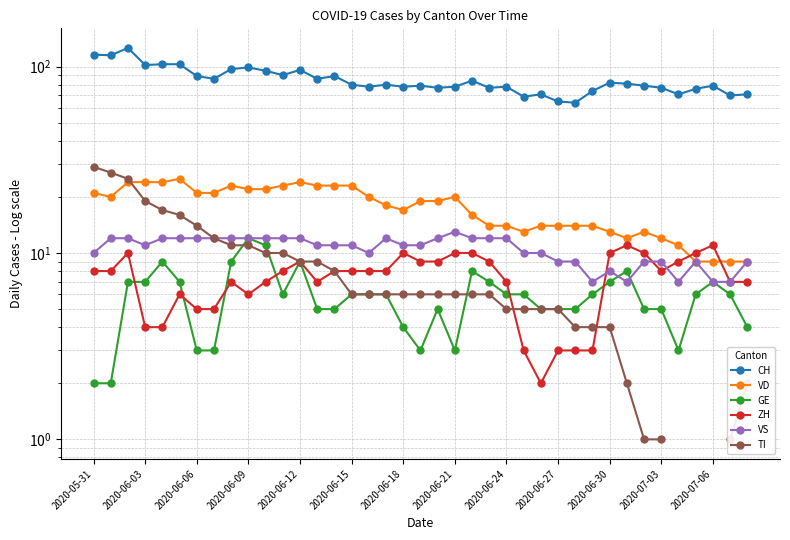

What is the difference between the highest and lowest values at 13?

81.0